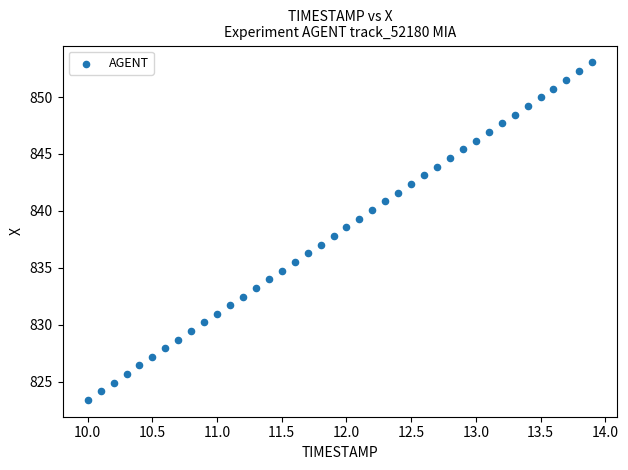

What is the range of Y values (max minus min)?

29.6